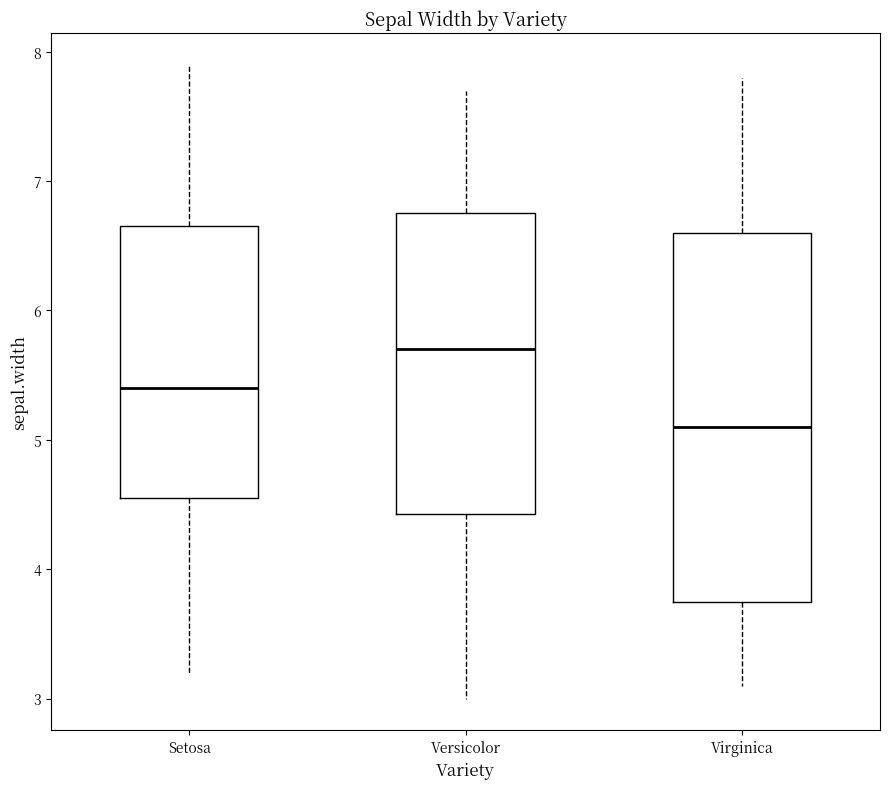

Reading left to right, read every box against the y-axis: the position of its median line, the range the box covers, and the ends of its whiskers. The values are not printed on the chart, so give them approximately, as read against the axis.

Setosa: median 5.4, box 4.6 to 6.7, whiskers 3.2 to 7.9
Versicolor: median 5.7, box 4.4 to 6.8, whiskers 3.0 to 7.7
Virginica: median 5.1, box 3.8 to 6.6, whiskers 3.1 to 7.8